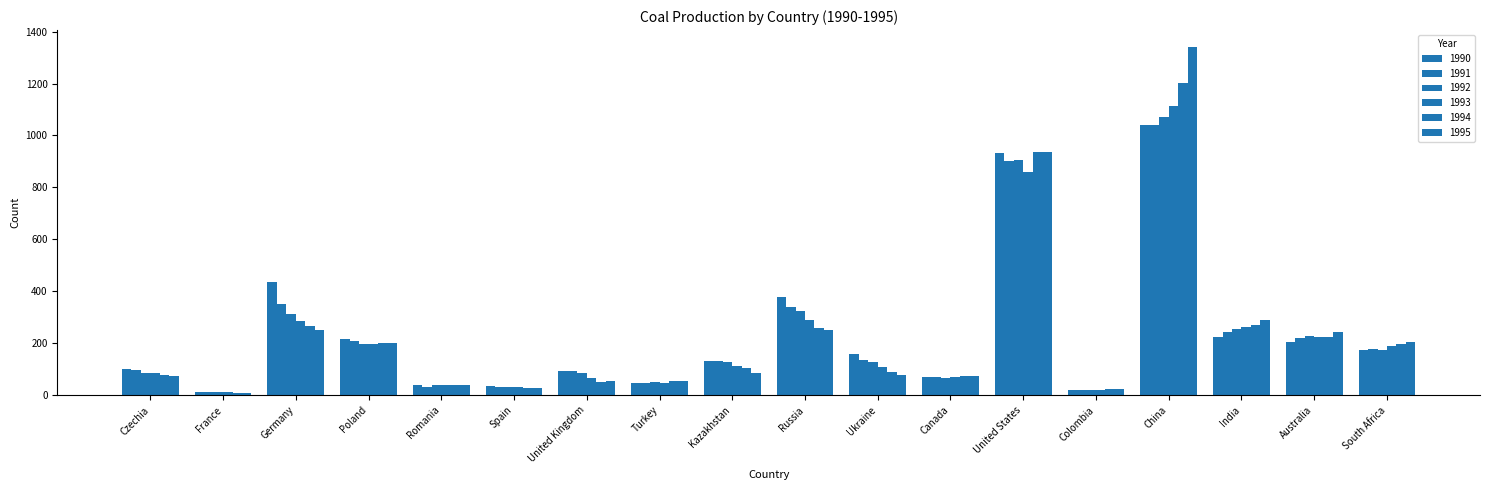

List the labels in order of 1990 value, largest first.

China, United States, Germany, Russia, India, Poland, Australia, South Africa, Ukraine, Kazakhstan, Czechia, United Kingdom, Canada, Turkey, Romania, Spain, Colombia, France